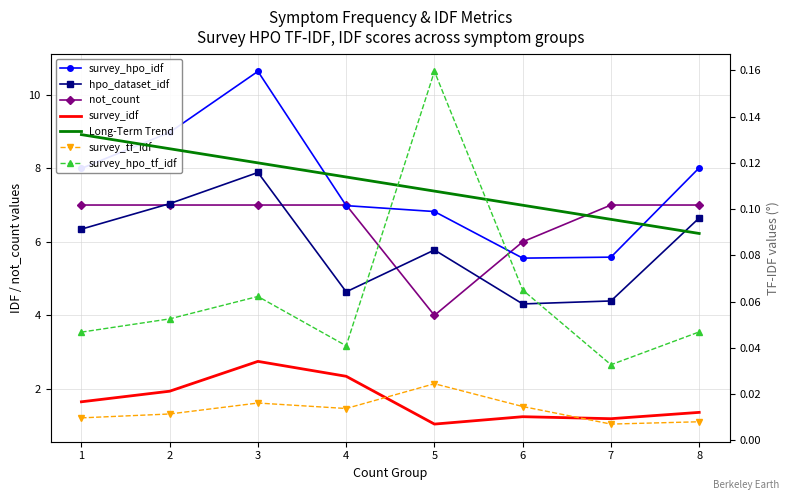

Is it true that survey_idf equals 2.3 at 4?

True